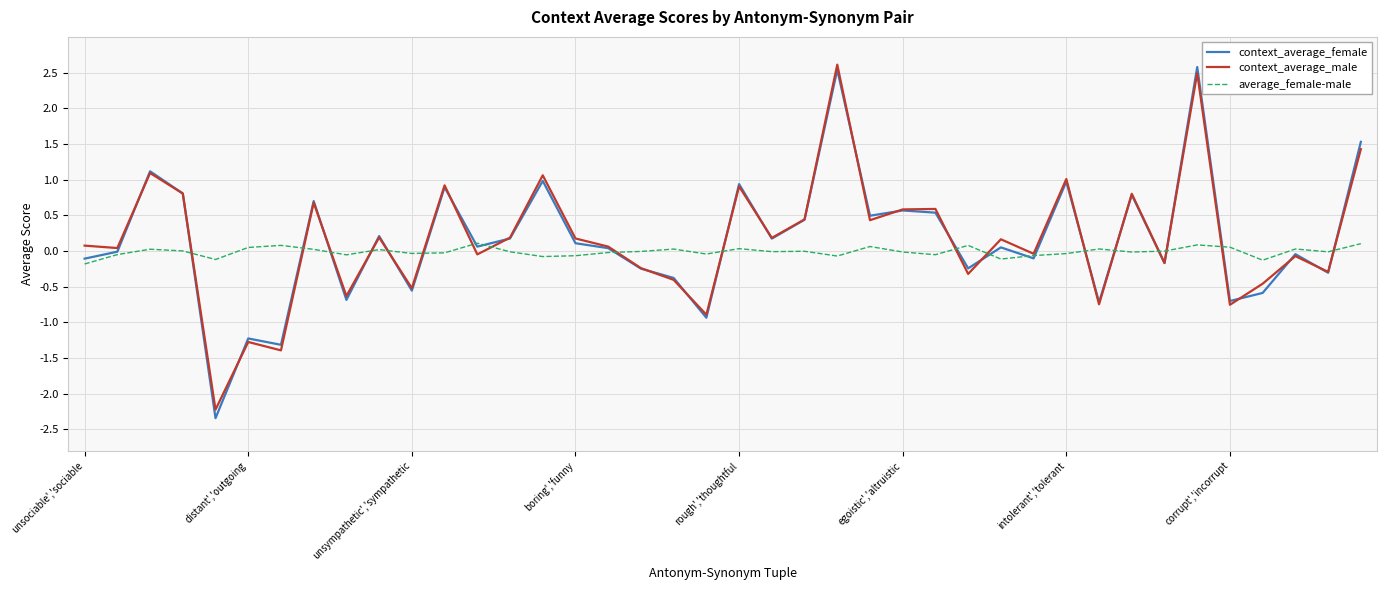

What is the maximum value for context_average_male?

2.6